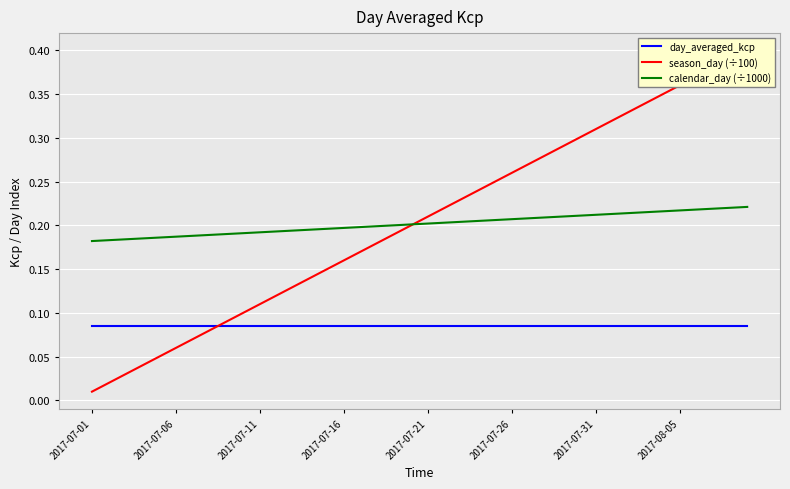

At which category is the sum across all series the highest?

39